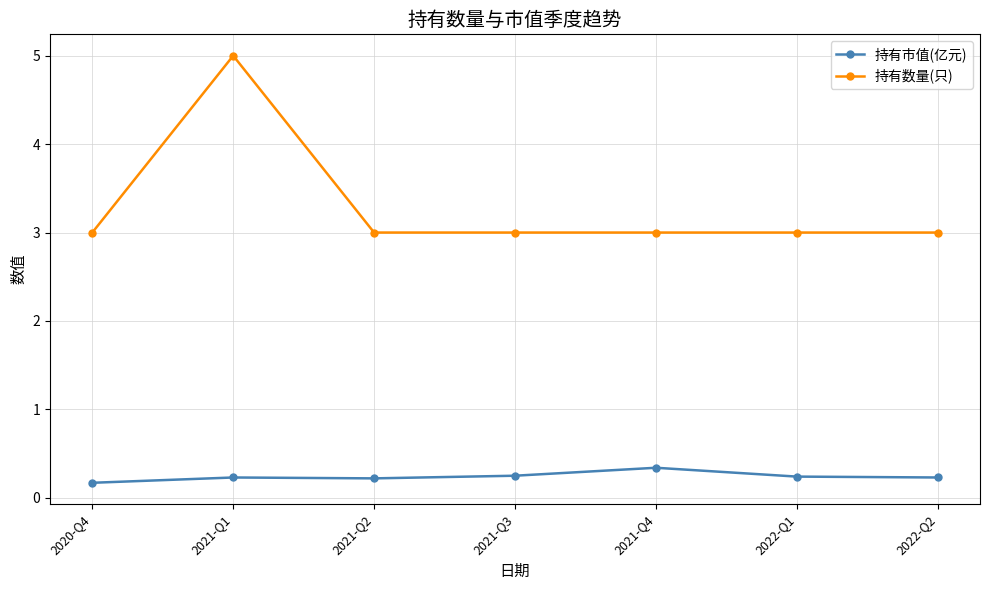

How many 持有市值(亿元) values are between 0 and 1?

7